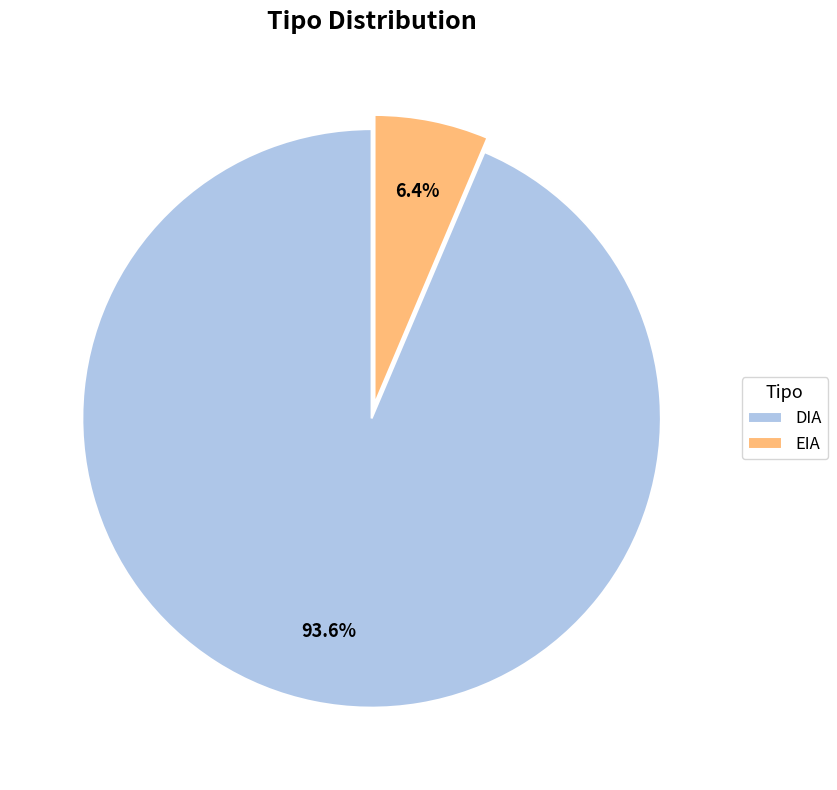

How many segments does this pie chart have?

2